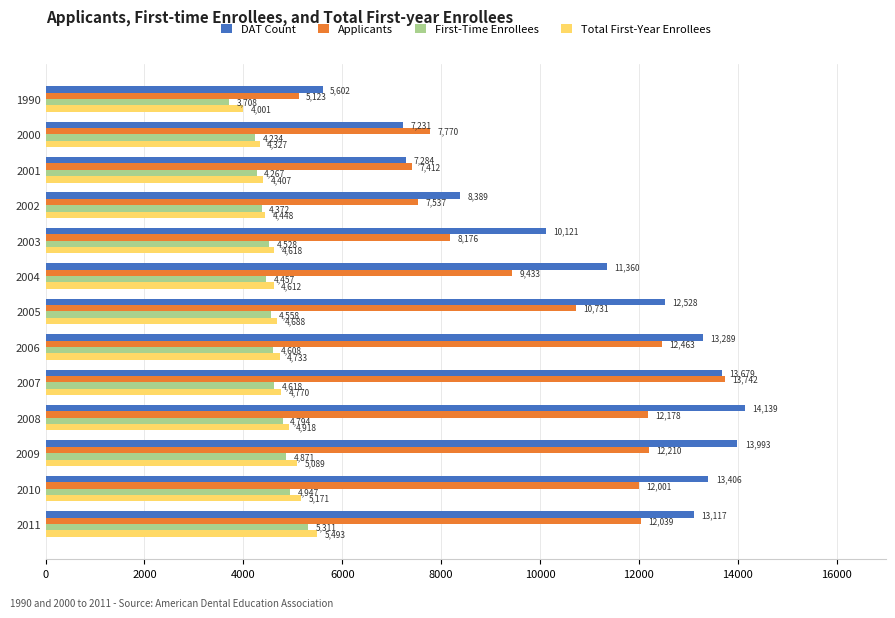

At which category is the sum across all series the highest?

2007